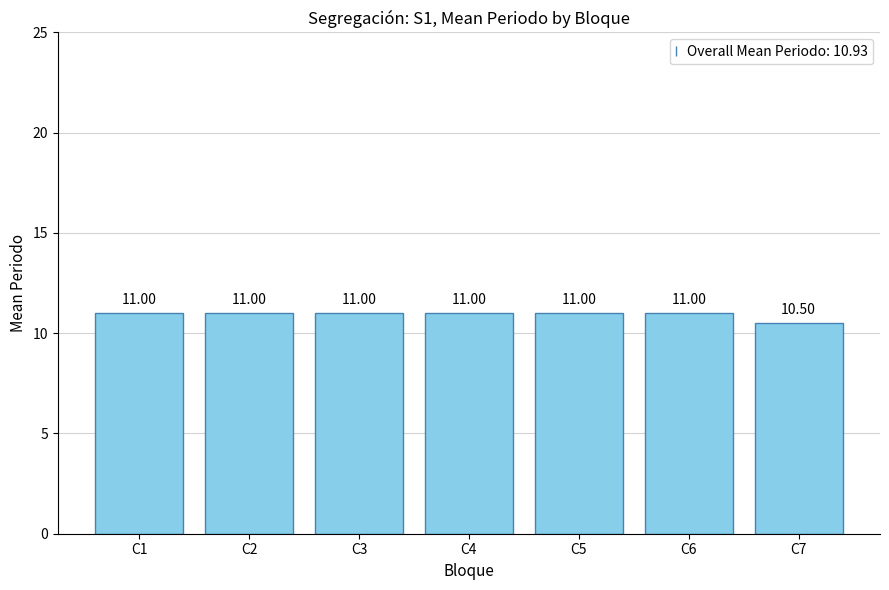

True or false: the data shows 16.4 at C2.

False